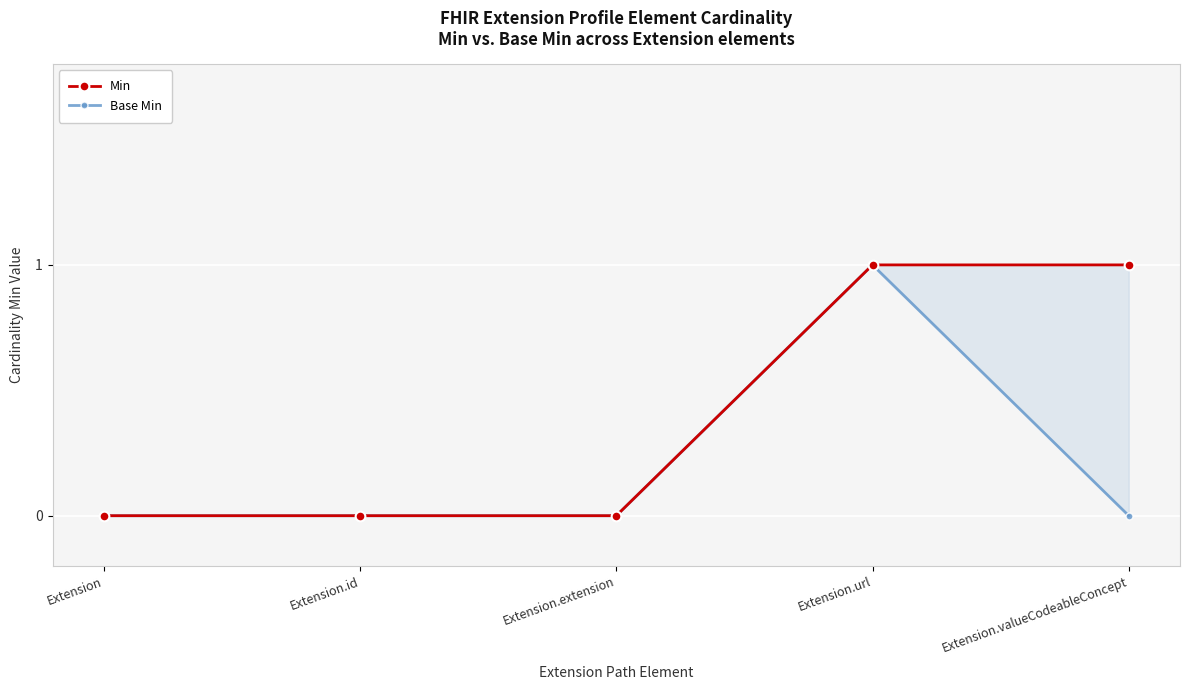

Which series has the largest total across all categories?

Min